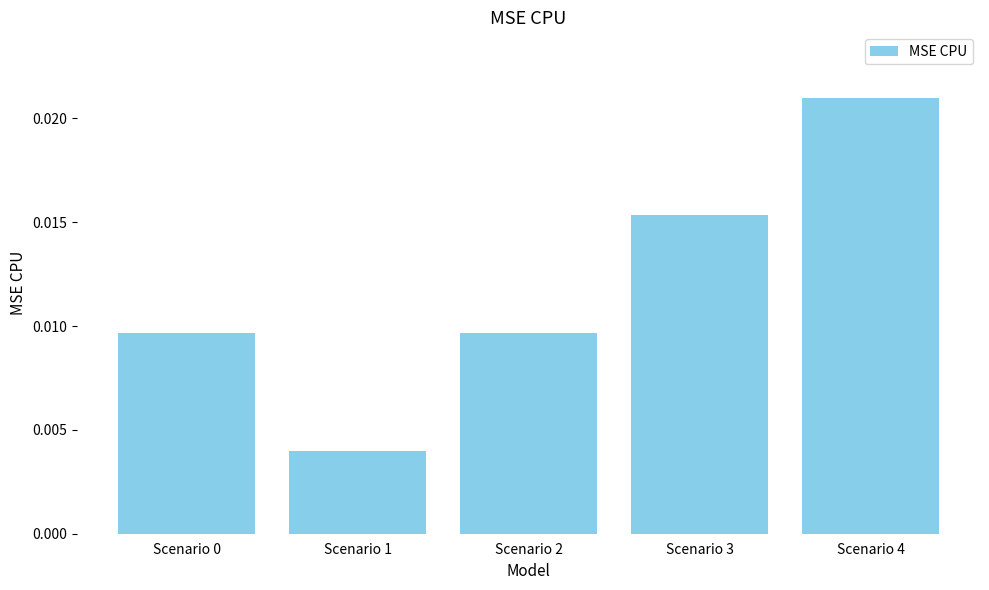

At which category does the chart reach its minimum across all series?

Scenario 1